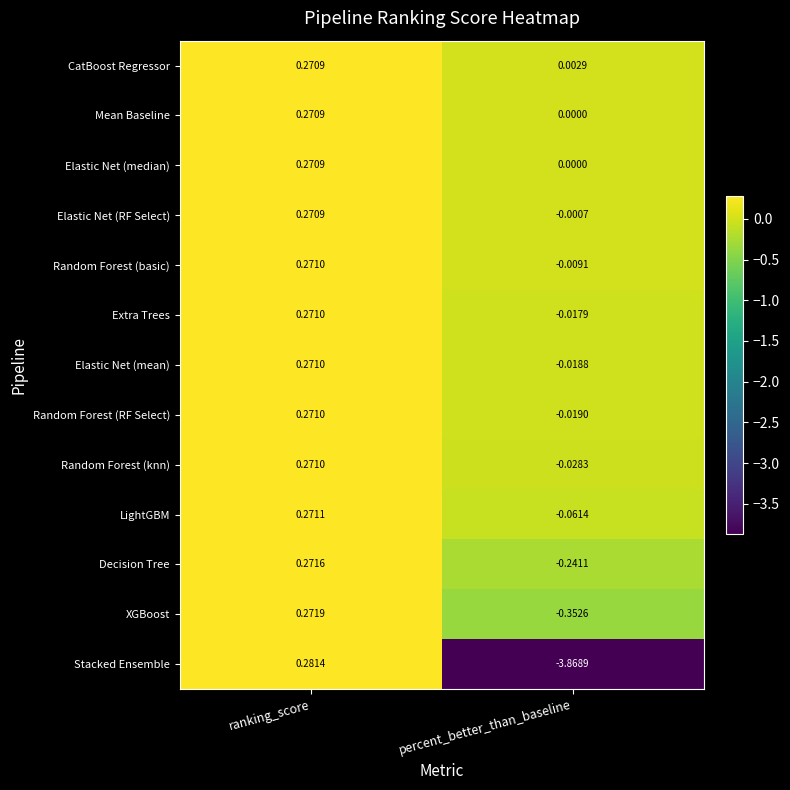

Is the value of Stacked Ensemble at percent_better_than_baseline greater than the value of LightGBM at ranking_score?

No